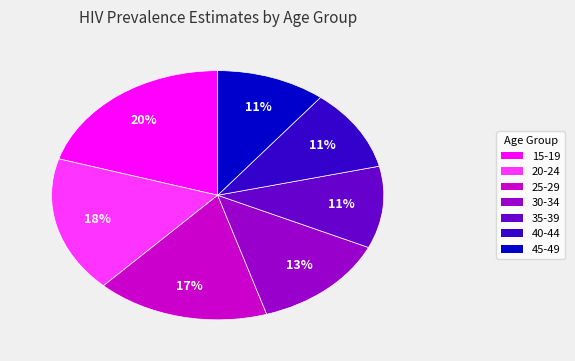

Is the sum of 25-29 and 20-24 greater than half?

No